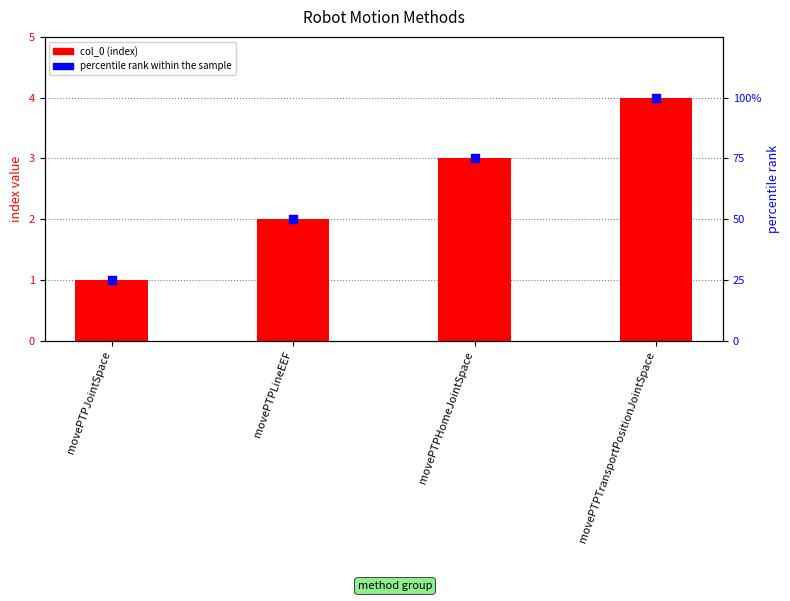

Which series reaches the minimum Y coordinate?

col_0